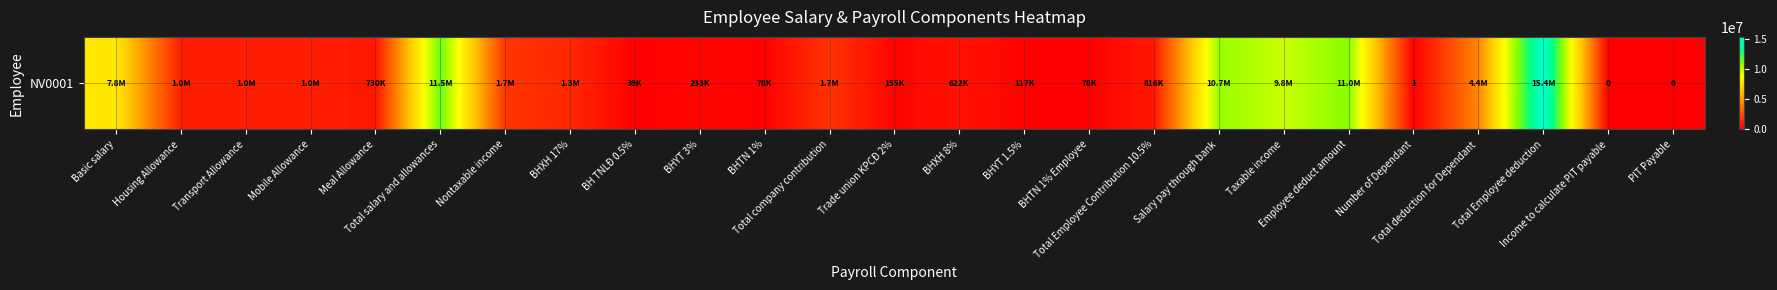

Which has a higher value, Trade union KPCĐ 2% or Nontaxable income?

Nontaxable income